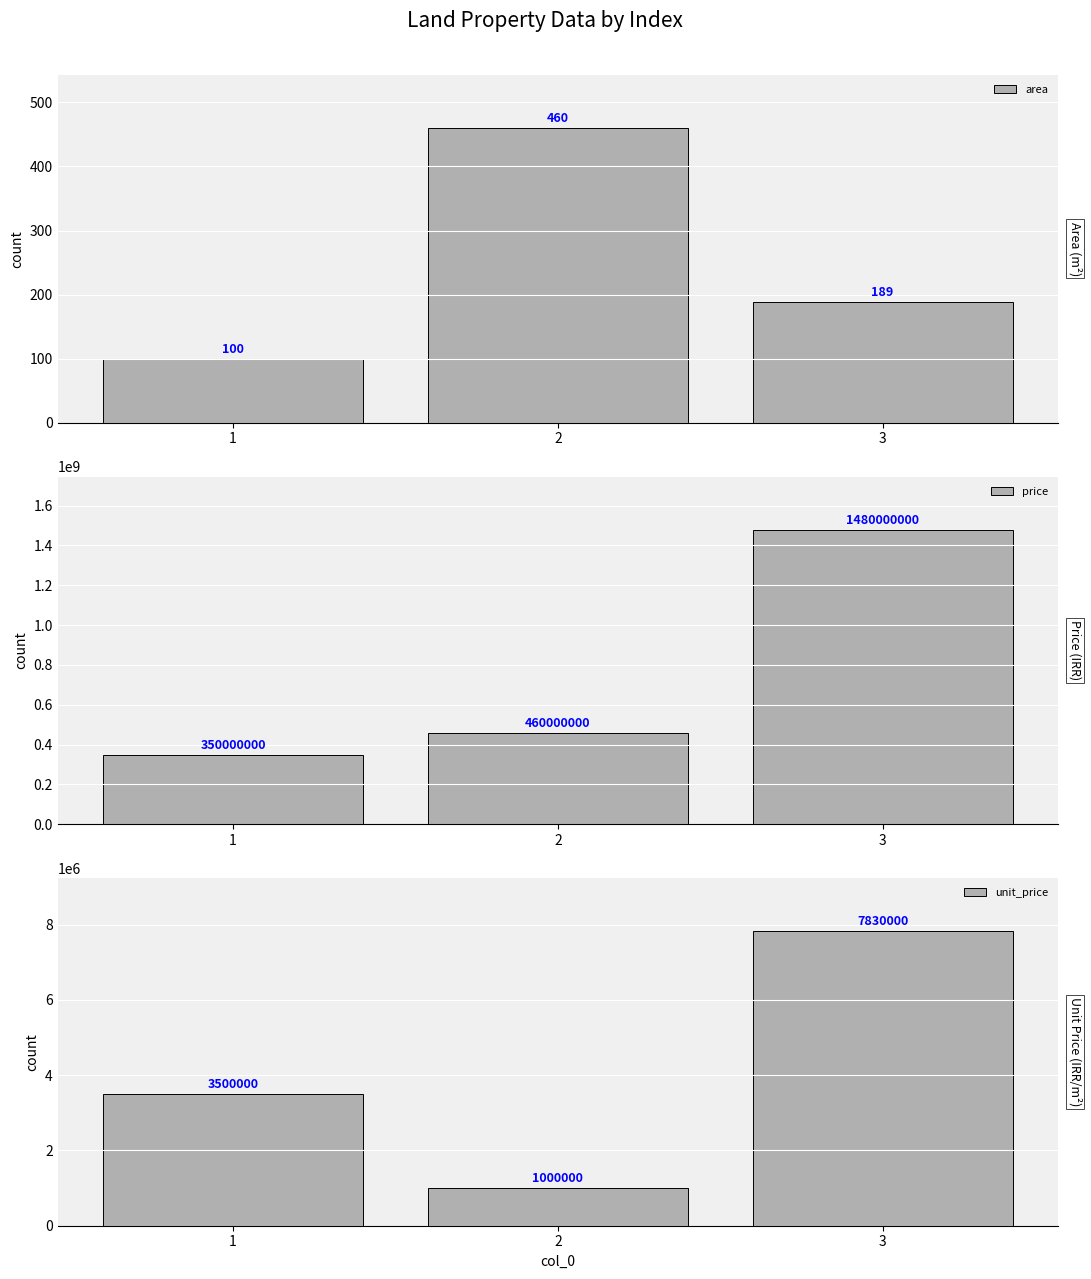

What is the approximate value of unit_price at 3, to the nearest 100?

7830000